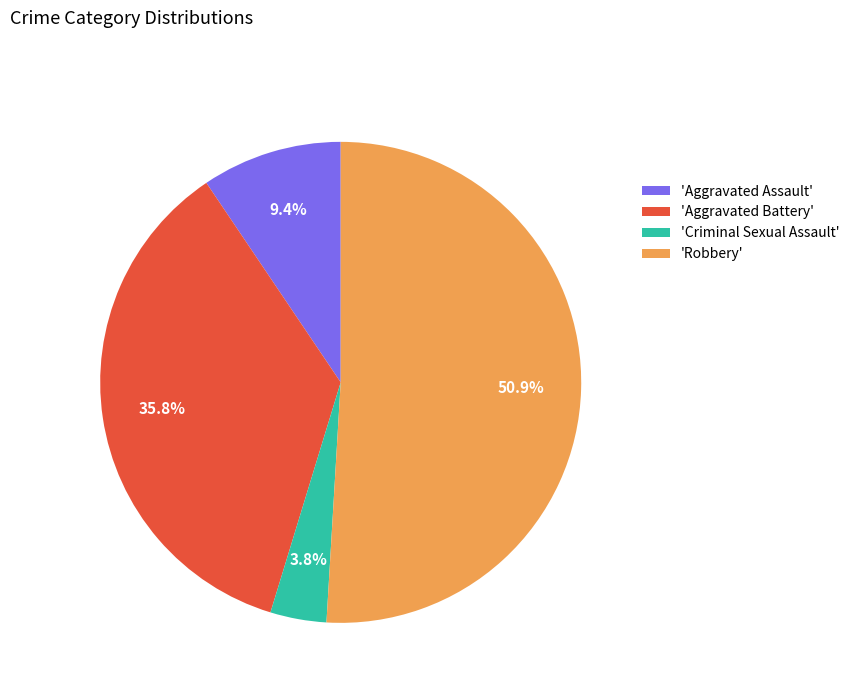

What is the smallest slice in the pie chart?

'Criminal Sexual Assault'